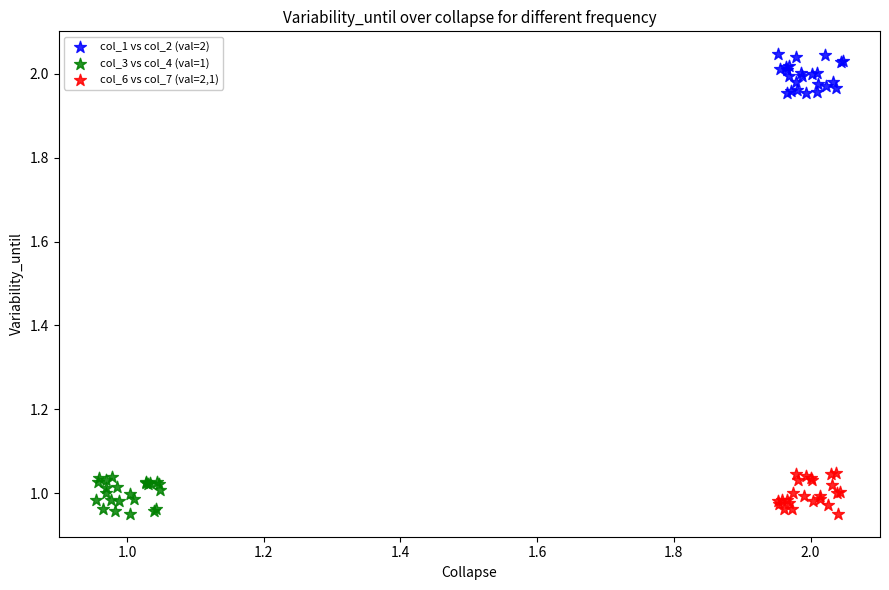

Which series reaches the maximum Y coordinate?

col_1 vs col_2 (val=2)